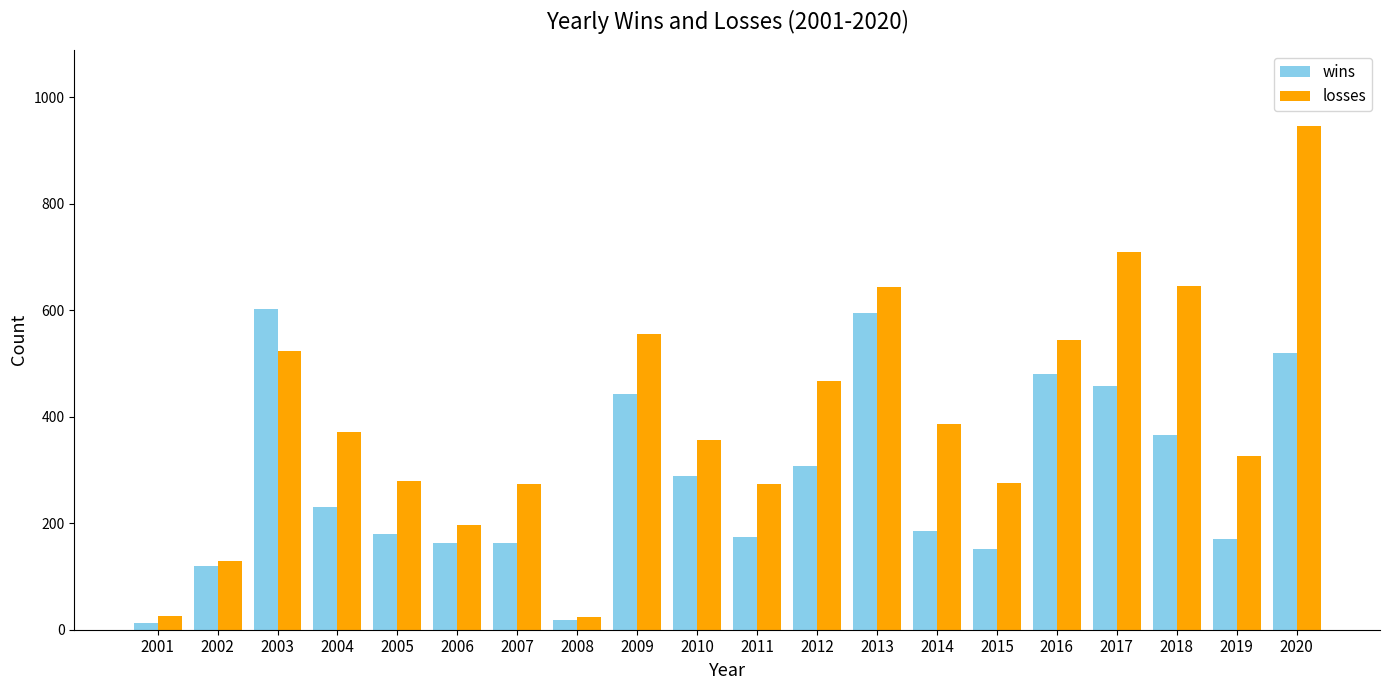

Is it true that losses equals 215 at 2010?

False